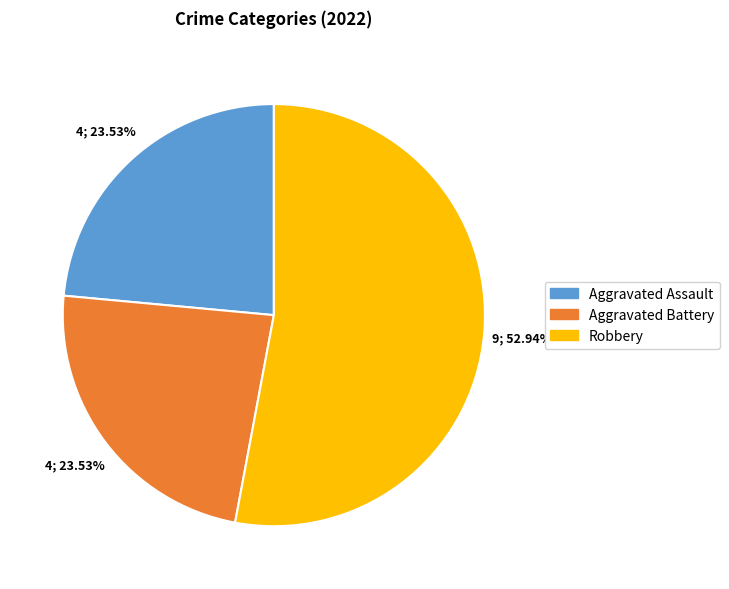

How many slices are in this pie chart?

3